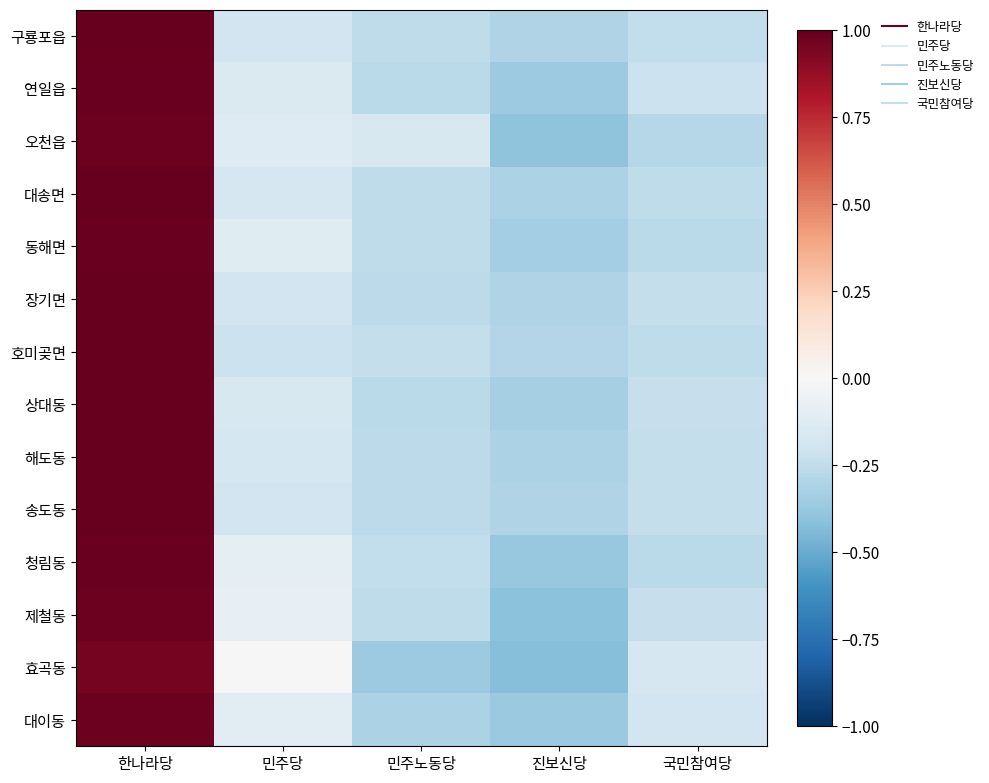

Count the number of data series in this chart.

14